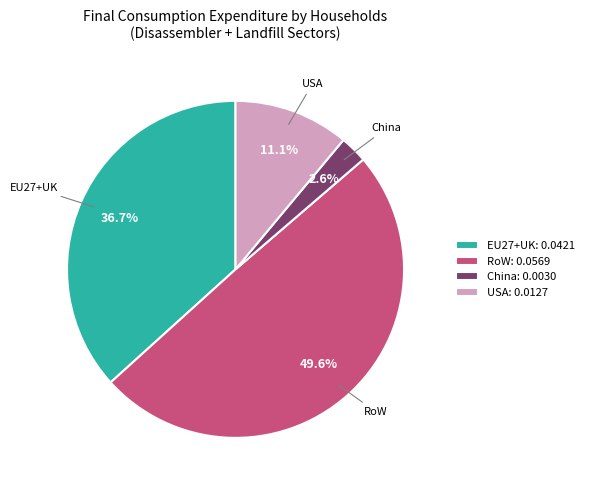

To the nearest percent, what percentage of the pie is EU27+UK?

37%